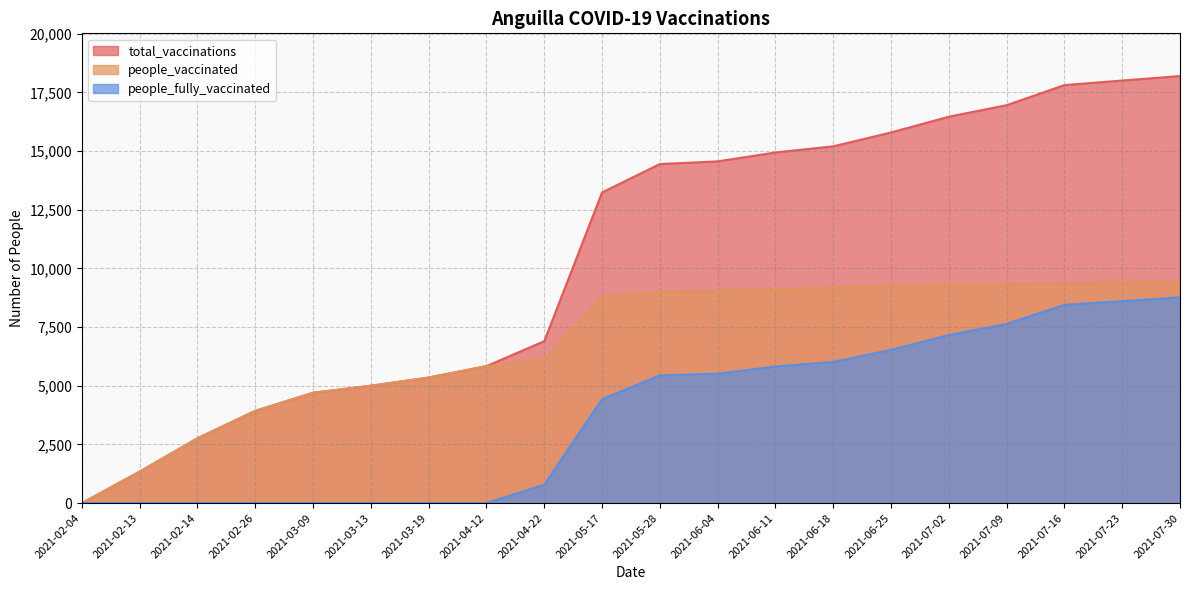

What is the label of the 9th point from the right?

2021-06-04